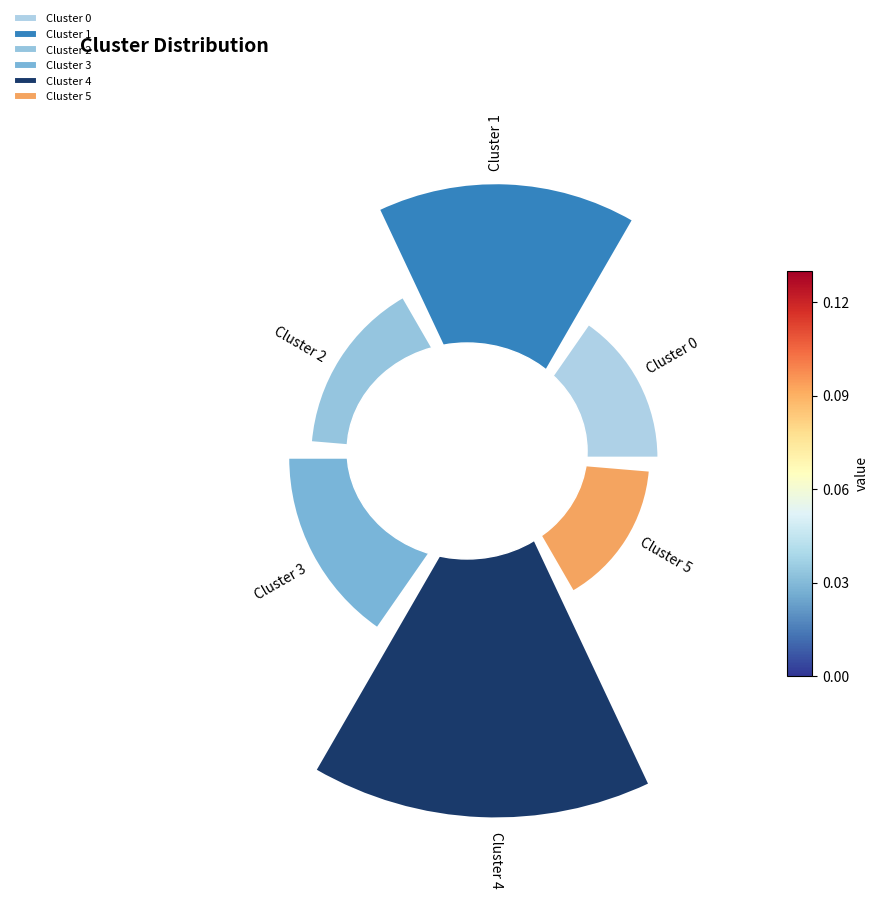

How many segments does this pie chart have?

6